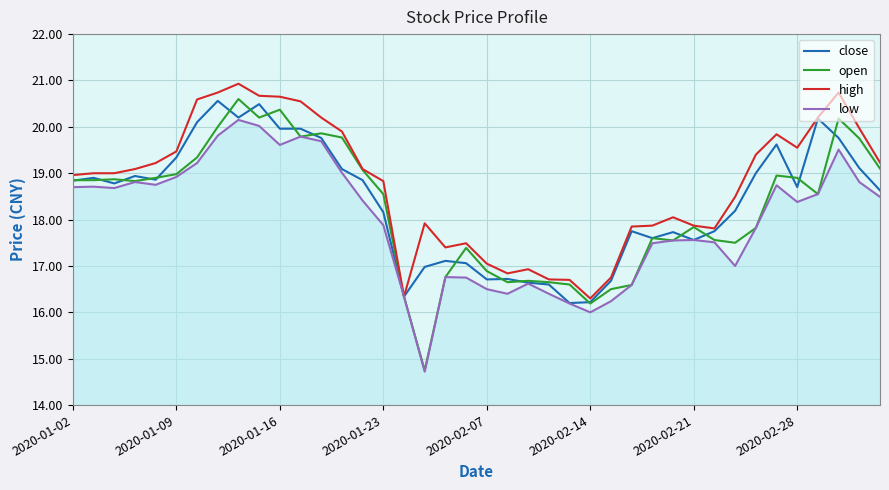

How many lines are shown in the chart?

4